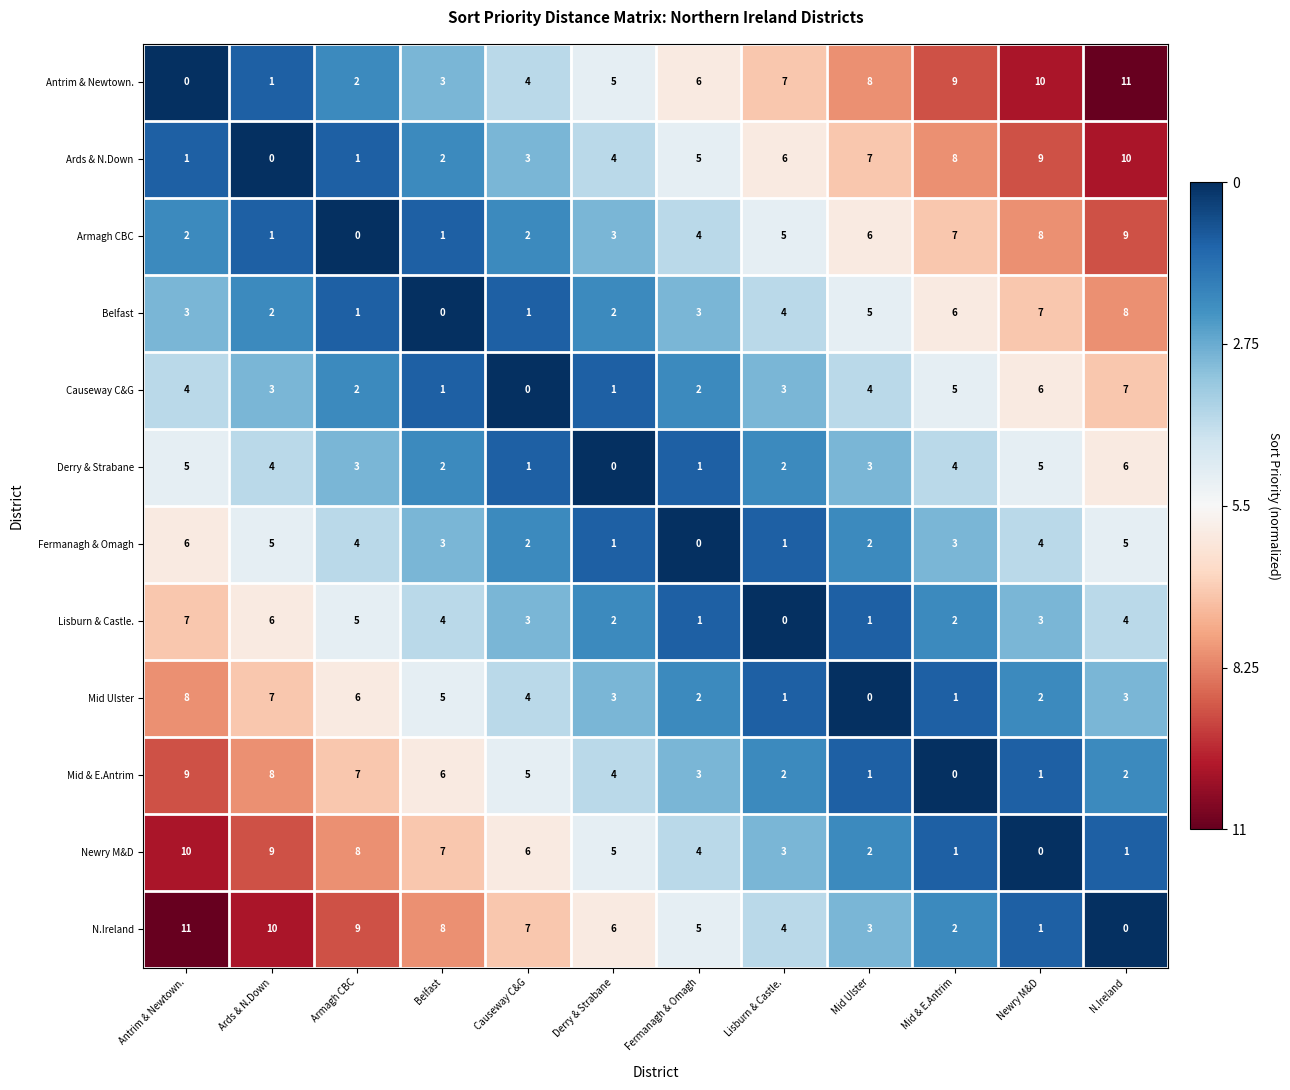

At how many categories does at least one series exceed 5?

12